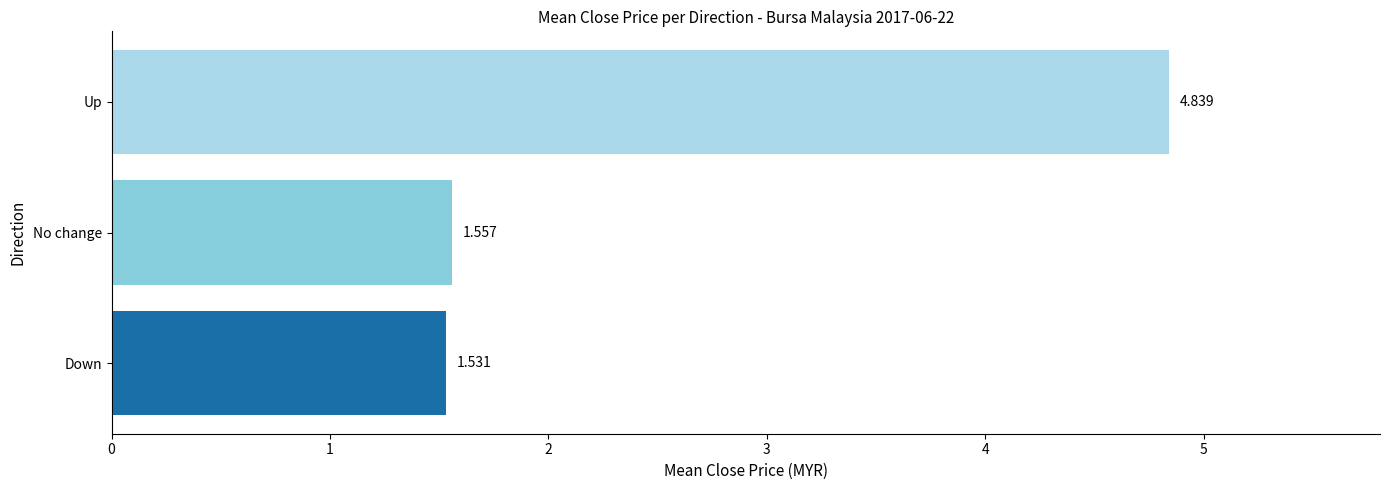

Are the bars horizontal?

Yes